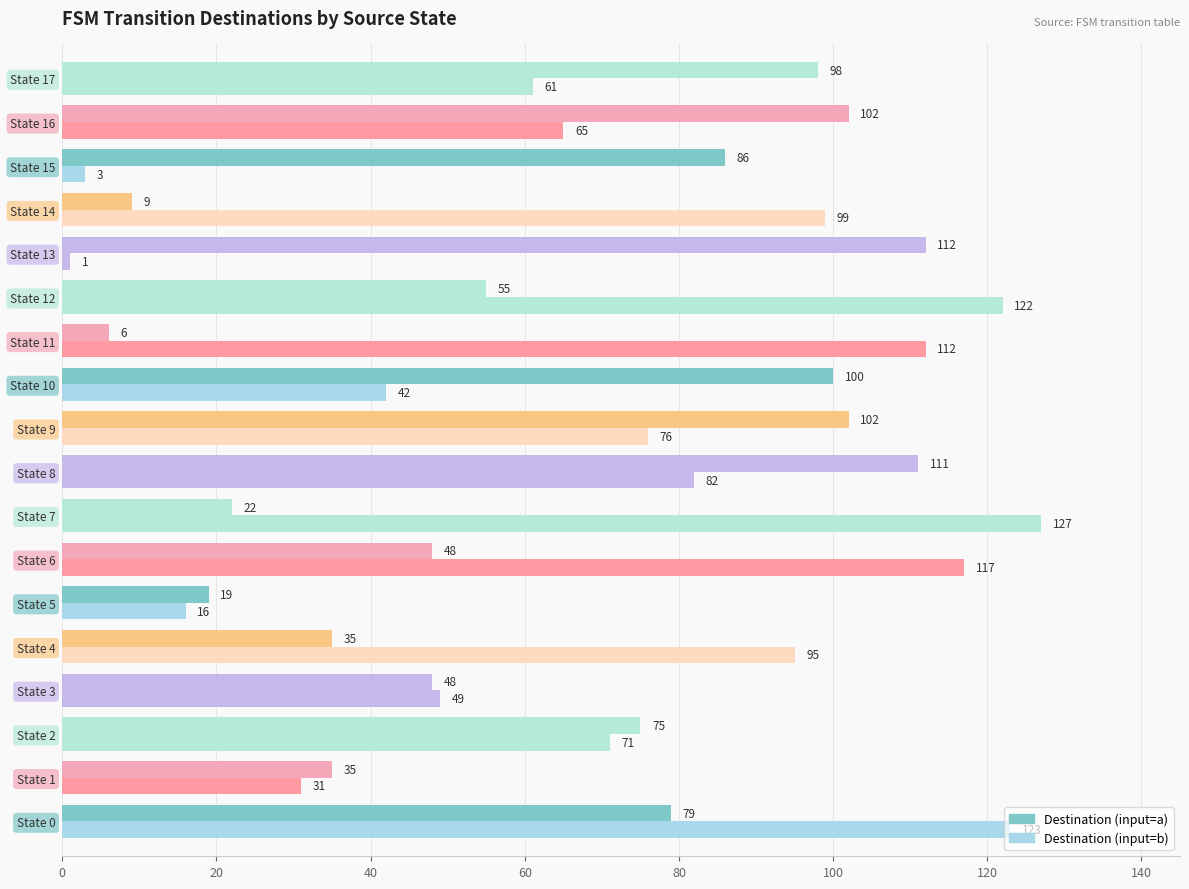

How many data points does each series have?

18